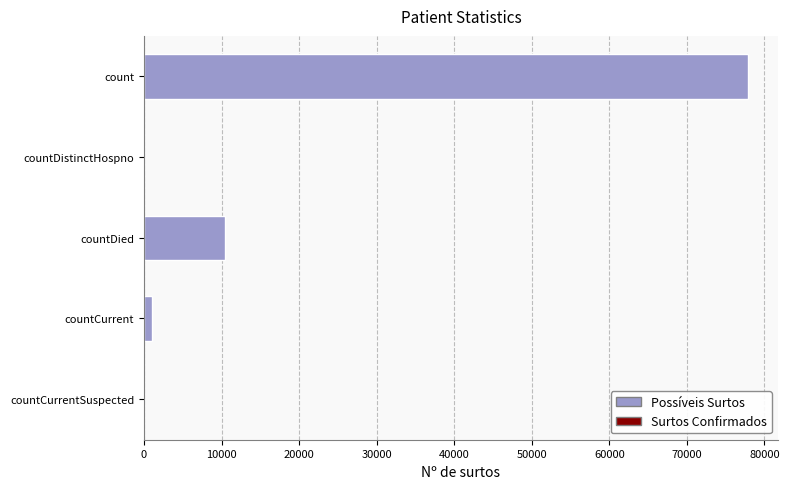

Is it true that the value at countCurrentSuspected is -37577?

False